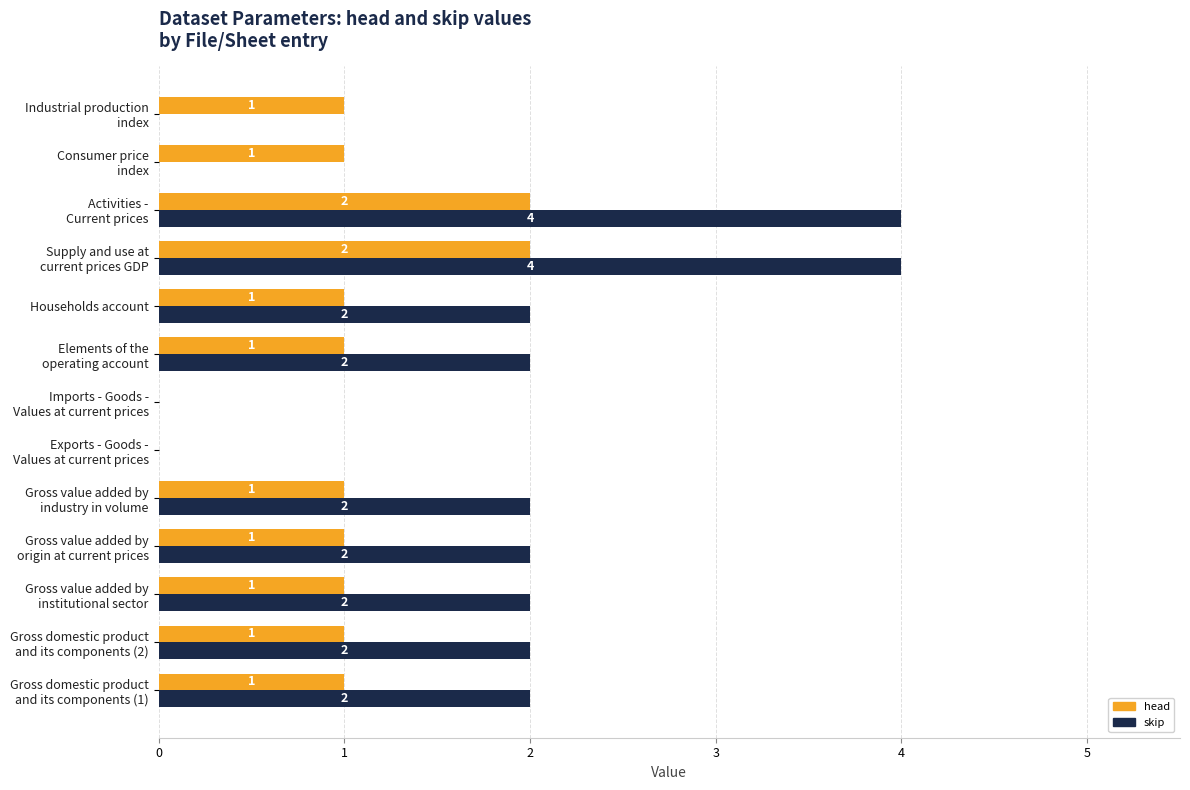

What is the sum of all head values?

13